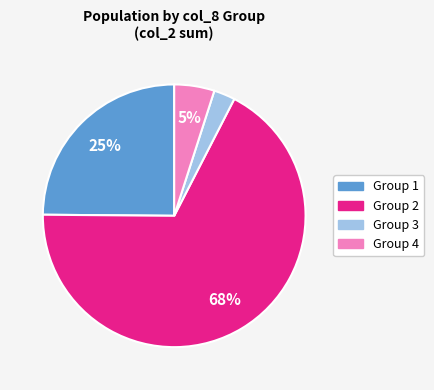

How many segments does this pie chart have?

4